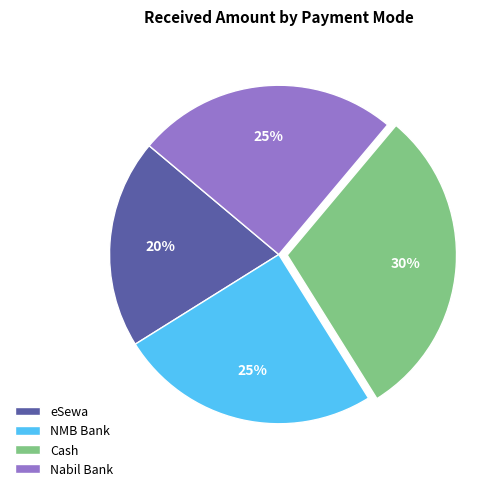

To the nearest percent, what is the combined percentage of Nabil Bank and NMB Bank?

50%